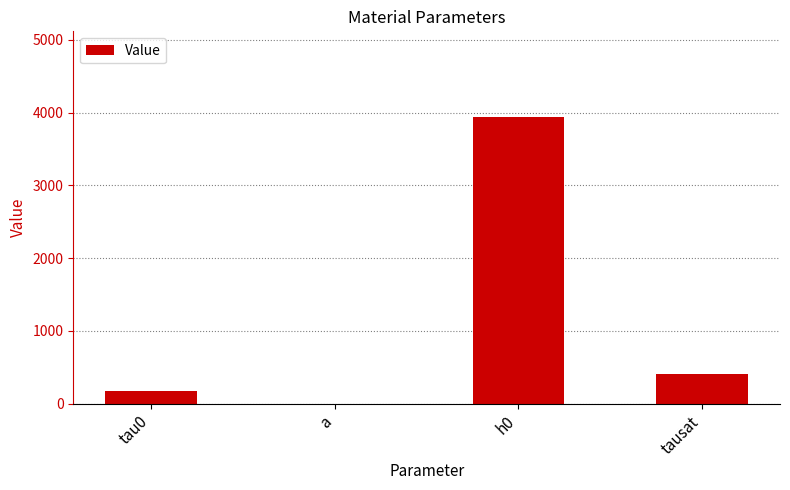

How many data points are above 407?

2